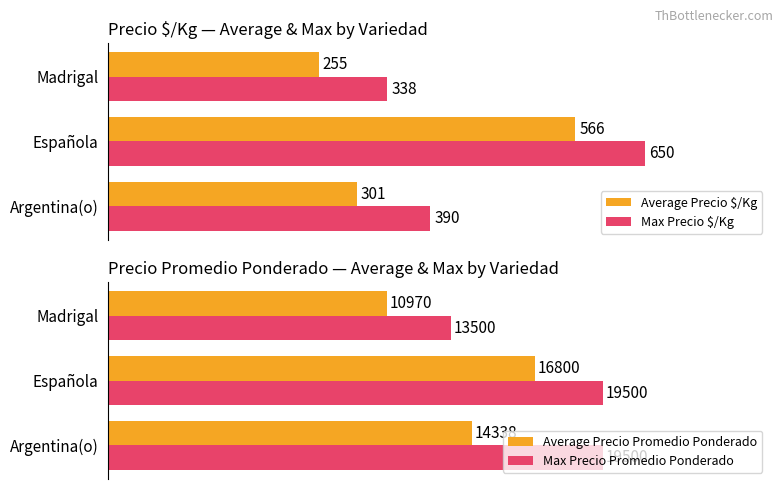

What is the difference between the maximum and second lowest values in the Average Precio $/Kg series?

265